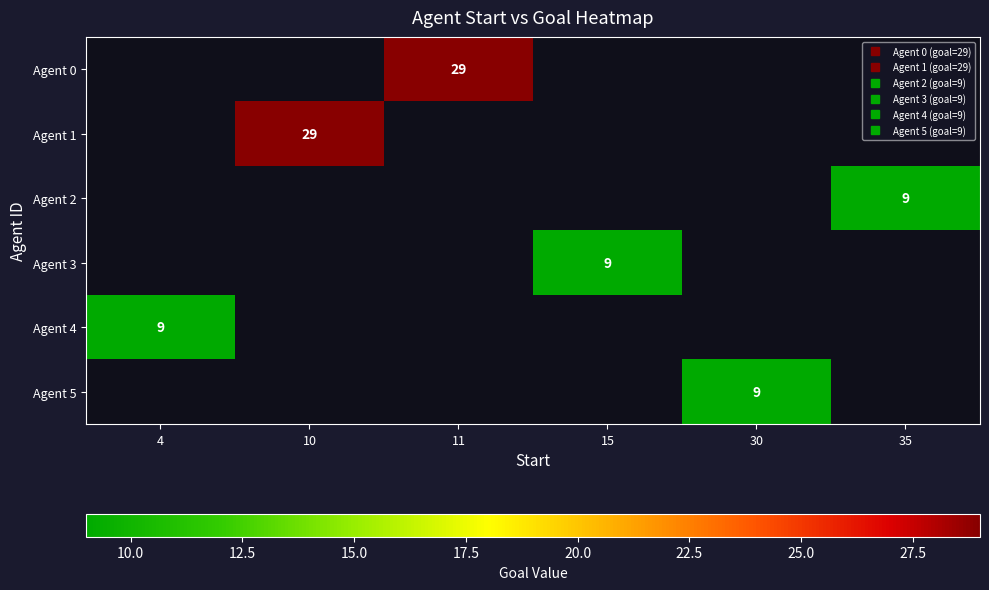

Which has a higher value, 15 or 4?

4